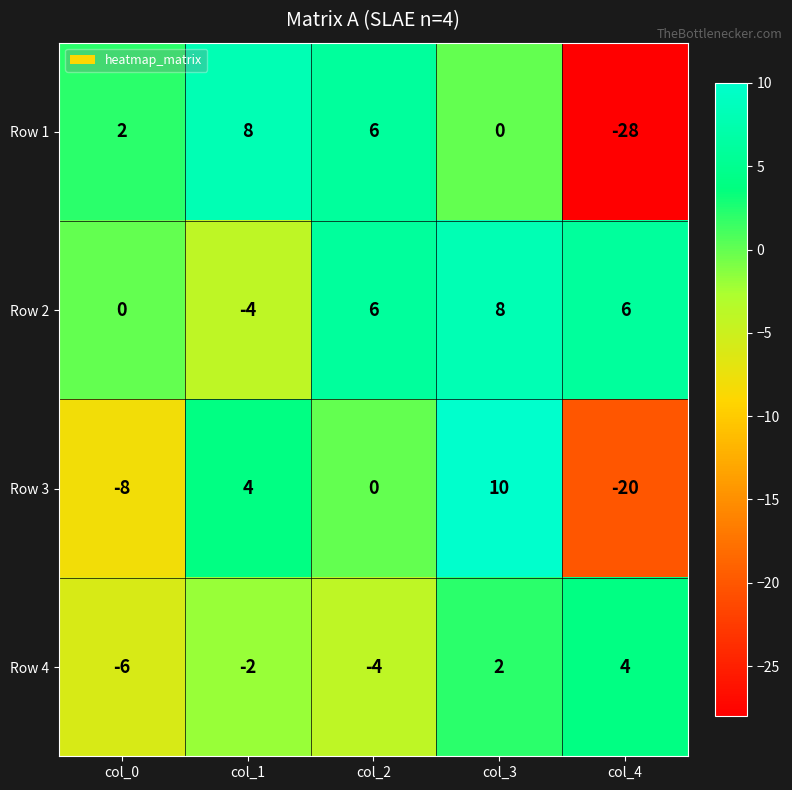

Which series has the largest total across all categories?

Row 2